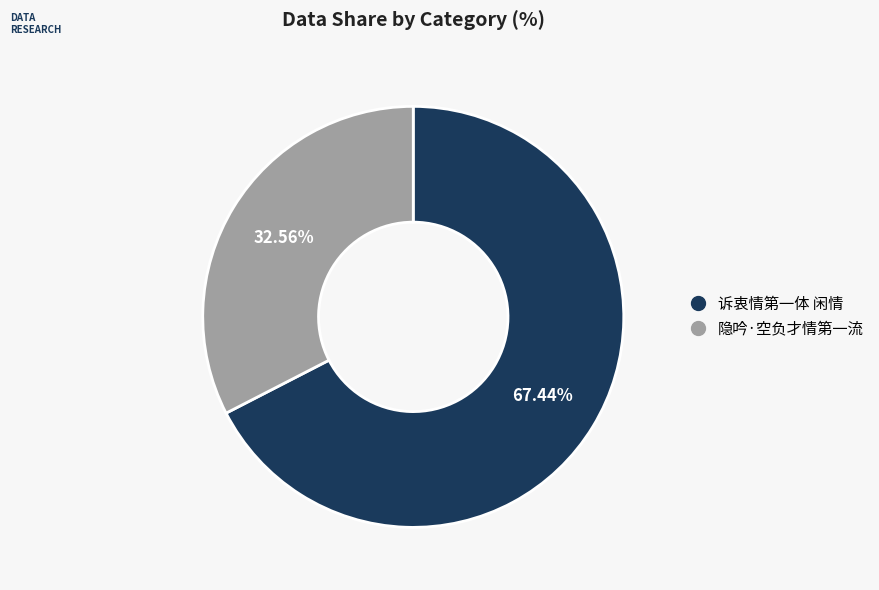

Rank the categories by value from lowest to highest.

隐吟·空负才情第一流, 诉衷情第一体 闲情